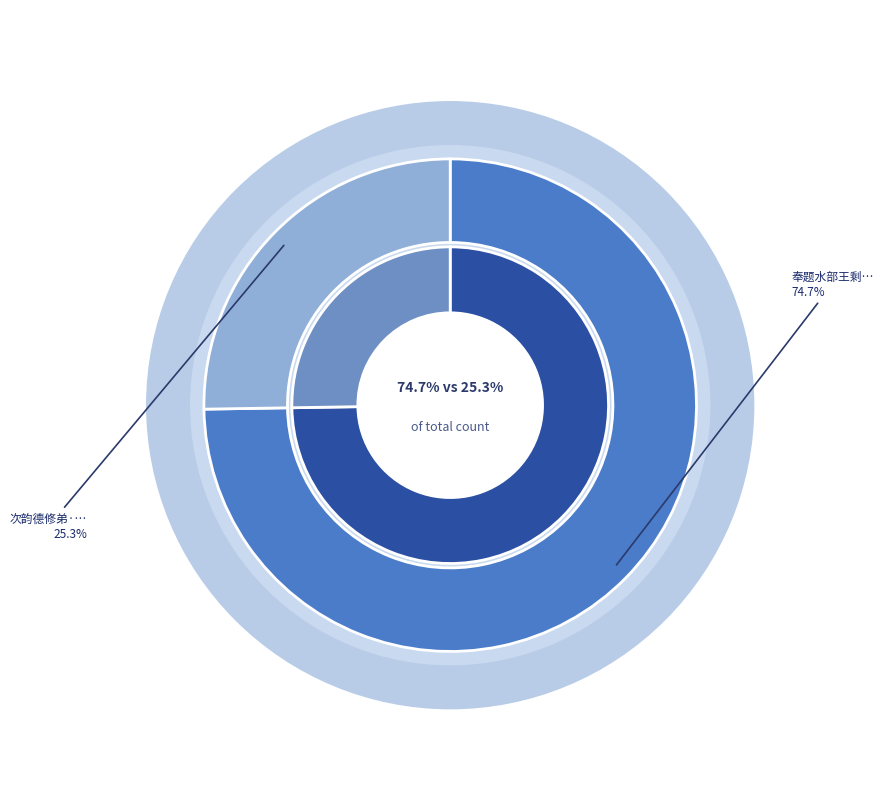

Is the sum of 次韵德修弟·自古贤名隐魏亭 and 奉题水部王剩斋尊公在吾先生乡贤名宦册后 greater than half?

Yes